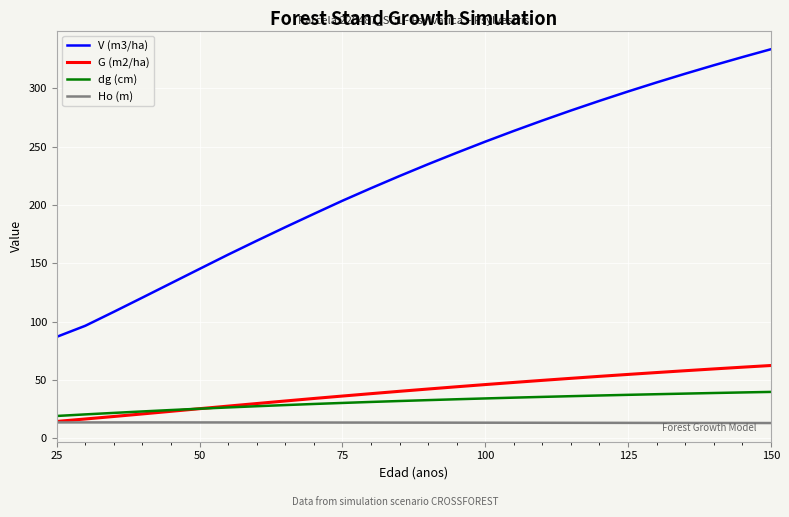

What is the lowest value of the dg (cm) series?

19.0